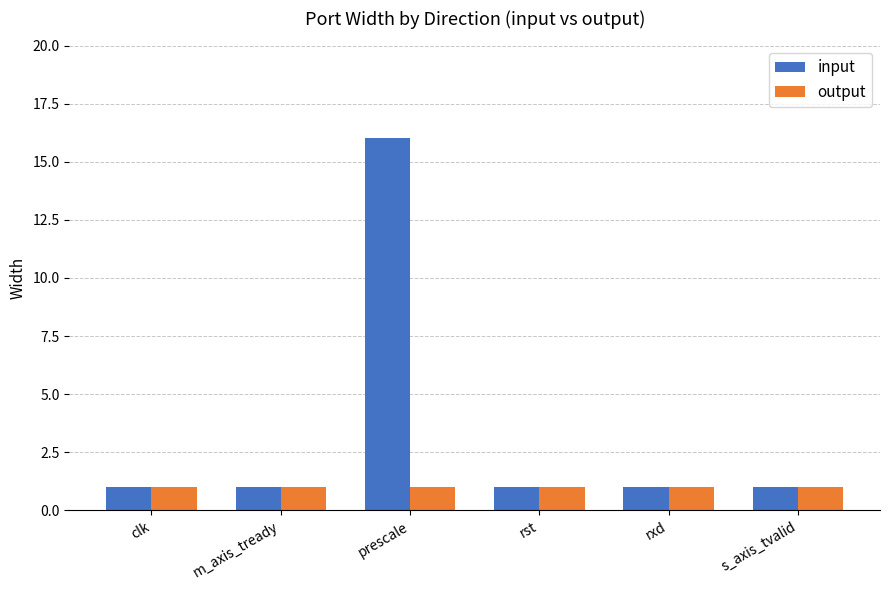

The output series shows 0 at m_axis_tready. True or false?

False